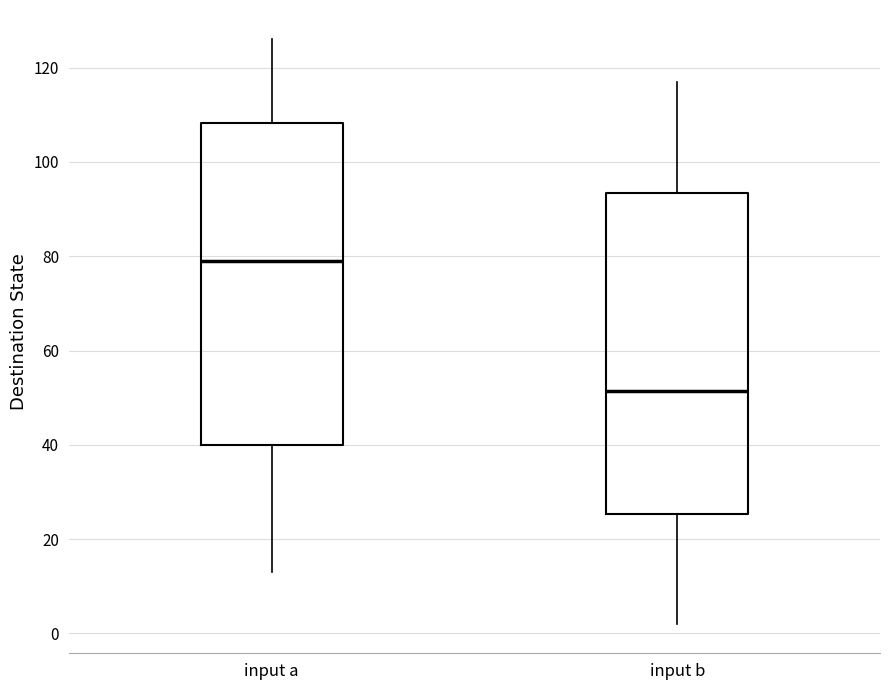

Reading left to right, read every box against the y-axis: the position of its median line, the range the box covers, and the ends of its whiskers. The values are not printed on the chart, so give them approximately, as read against the axis.

input a: median 80, box 40 to 108, whiskers 14 to 126
input b: median 52, box 26 to 94, whiskers 2 to 118